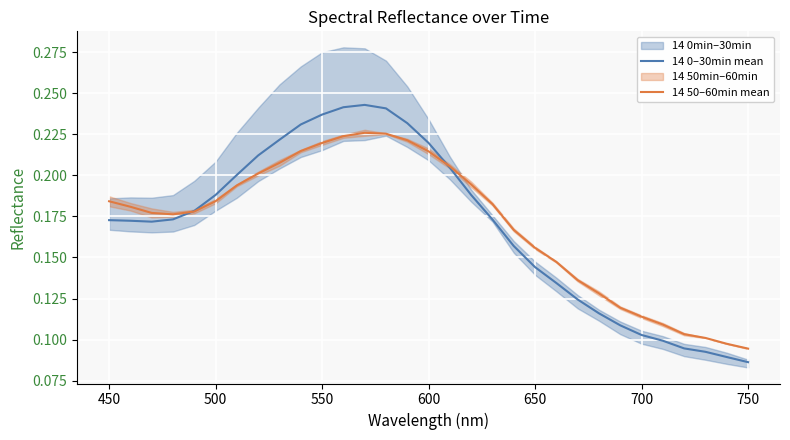

In 14 0–30min mean, how many points are higher than both neighbors (excluding endpoints)?

1